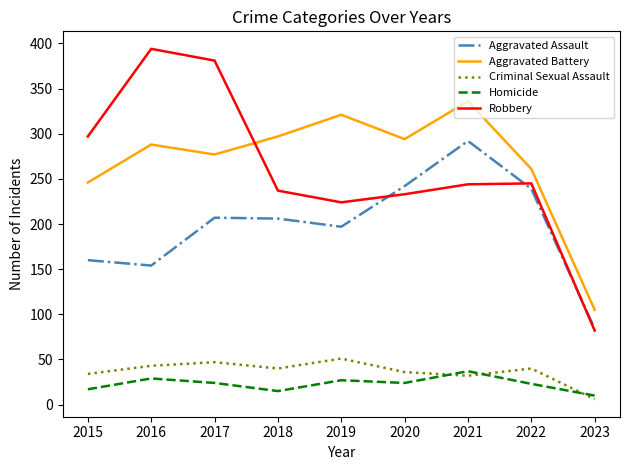

How many lines are shown in the chart?

5